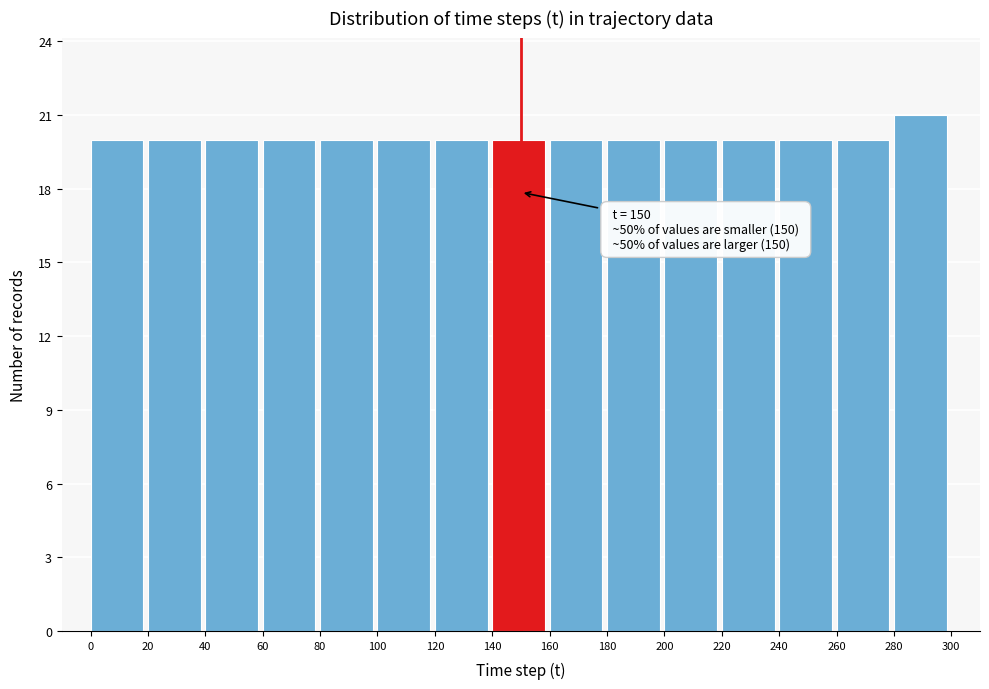

Which range on the x-axis has the tallest bar?

280 to 300